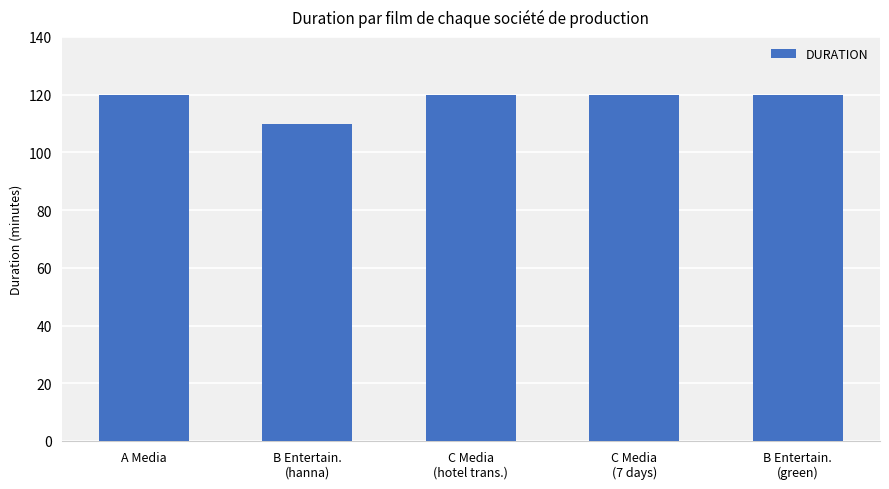

Reading right to left, what are all the values shown in this chart?

B Entertain.
(green)=120	C Media
(7 days)=120	C Media
(hotel trans.)=120	B Entertain.
(hanna)=110	A Media=120